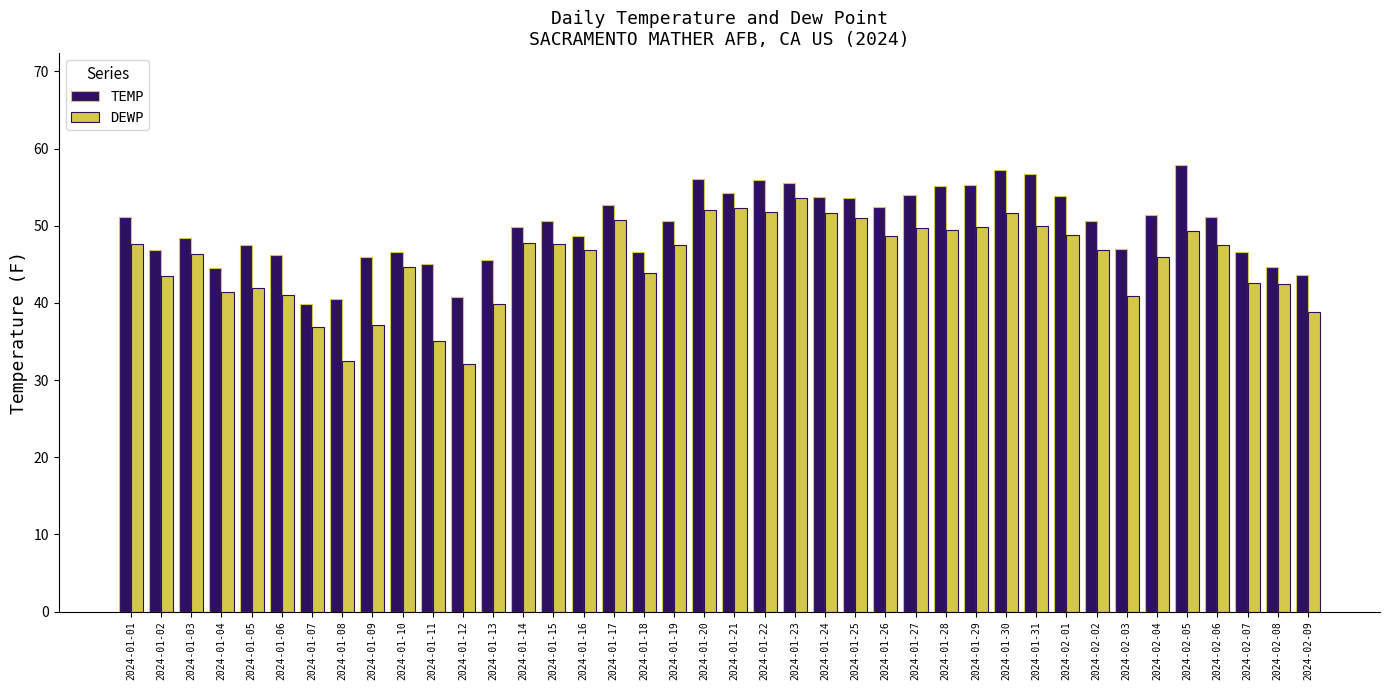

What is the sum of the DEWP values at 2024-01-07 and 2024-02-07?

79.5